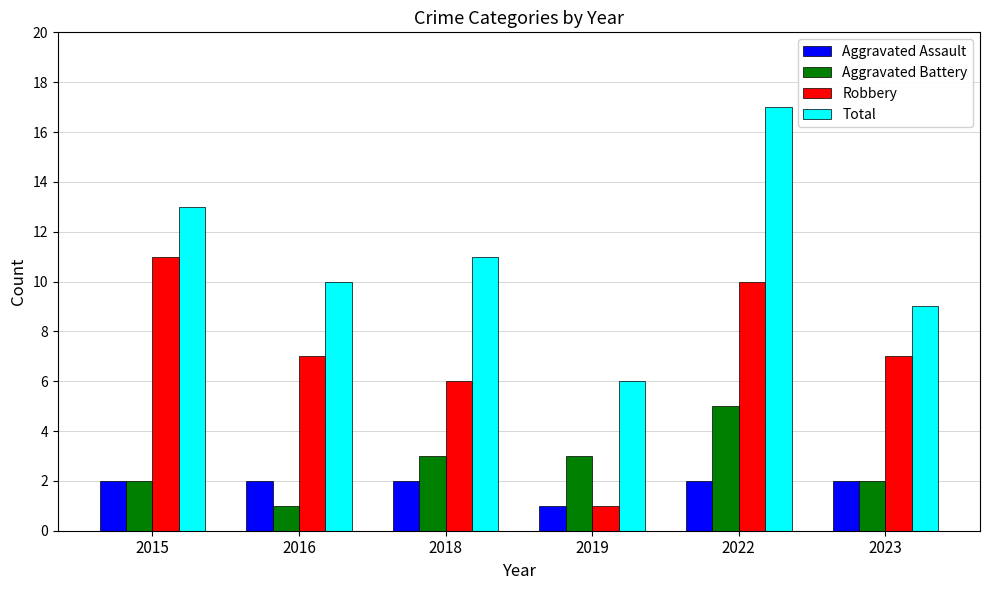

True or false: Aggravated Assault has a value of 1 at 2015.

False